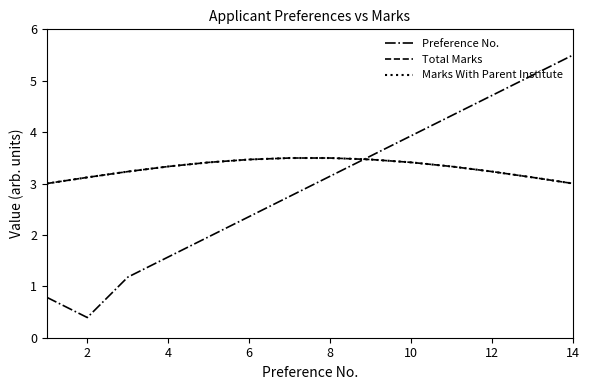

What is the highest value of the Marks With Parent Institute series?

3.5